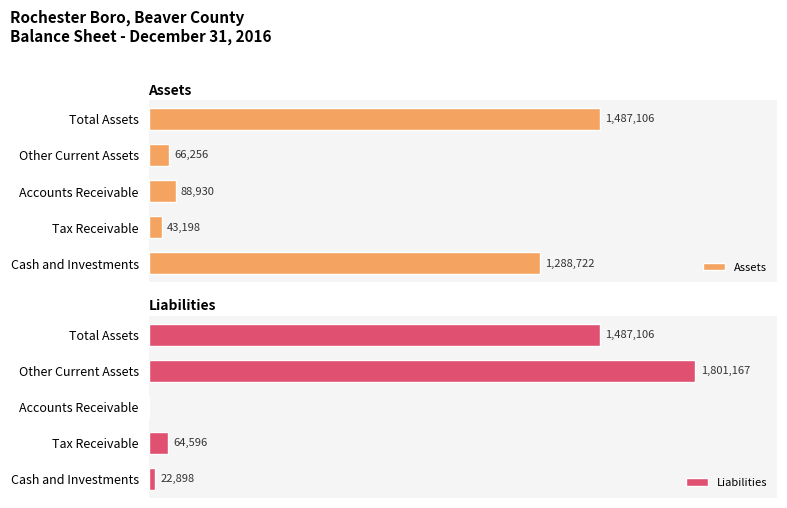

List the labels in order of Assets value, smallest first.

Tax Receivable, Other Current Assets, Accounts Receivable, Cash and Investments, Total Assets